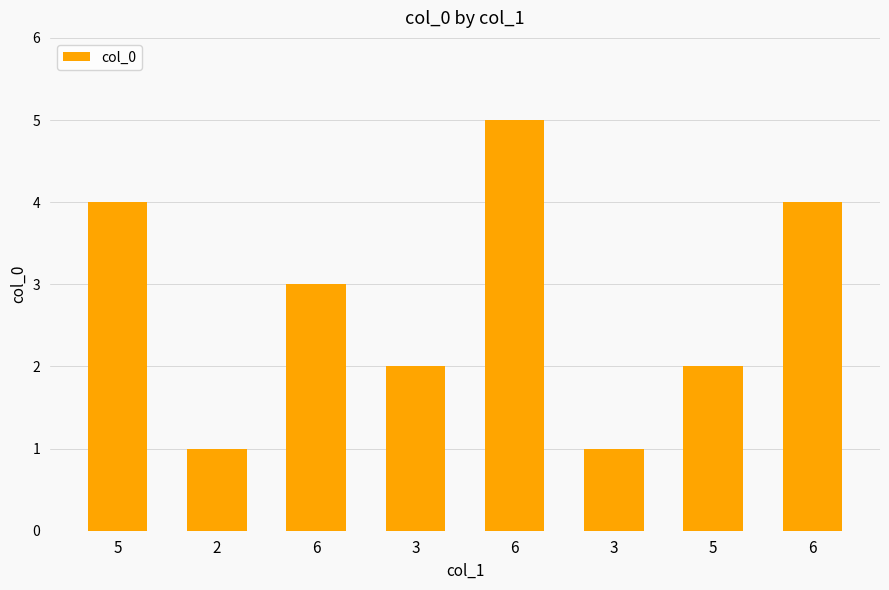

How many bars are there in total?

8